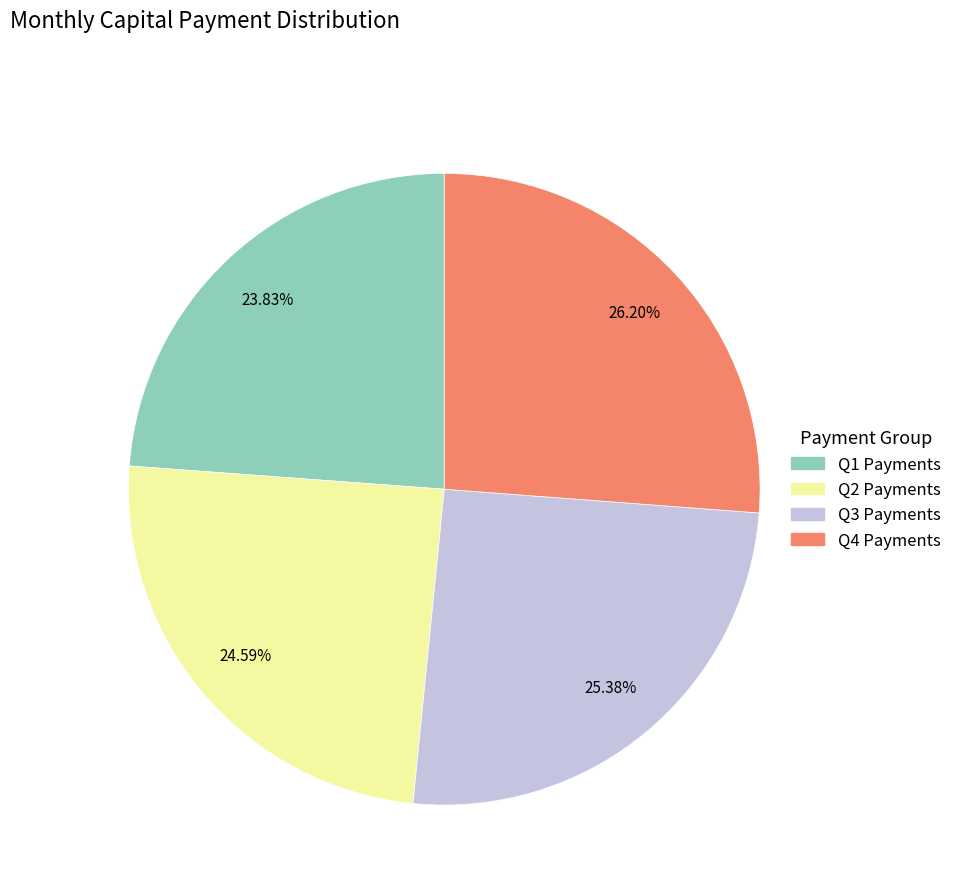

Is there a majority slice in this chart?

No